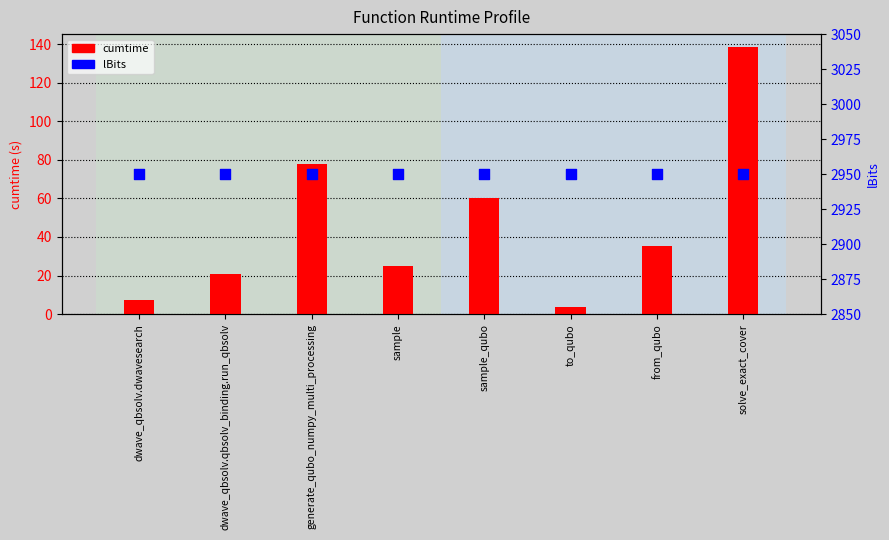

Which series contains the highest Y value?

lBits